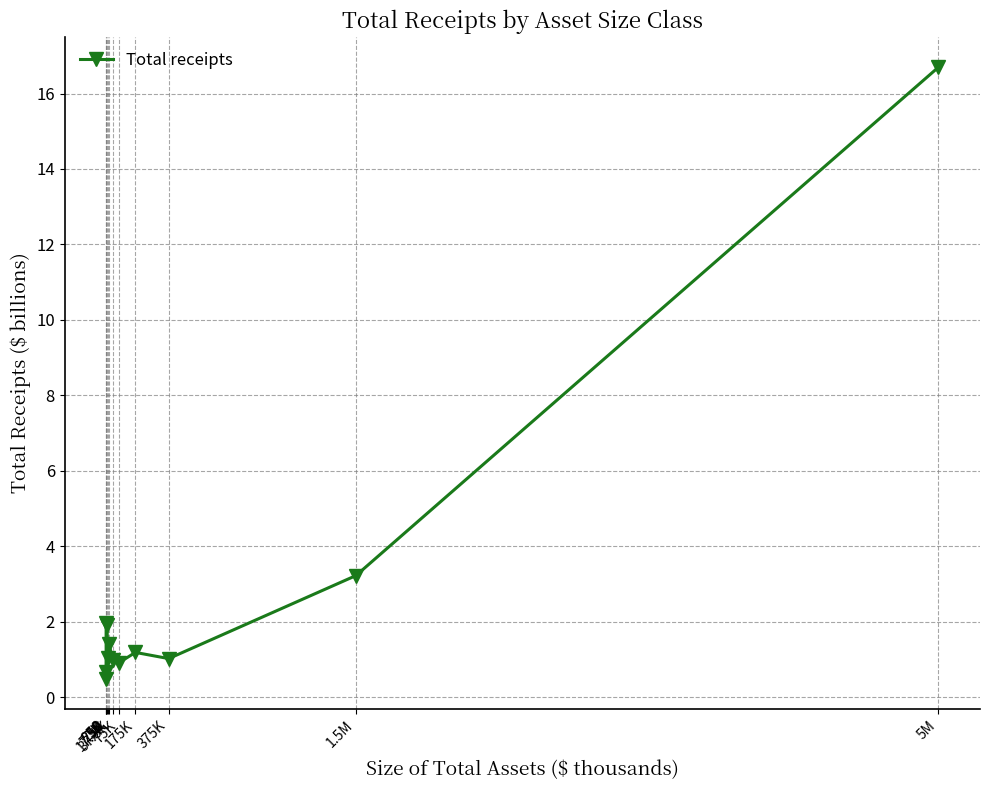

What is the maximum value shown in the chart?

16.7